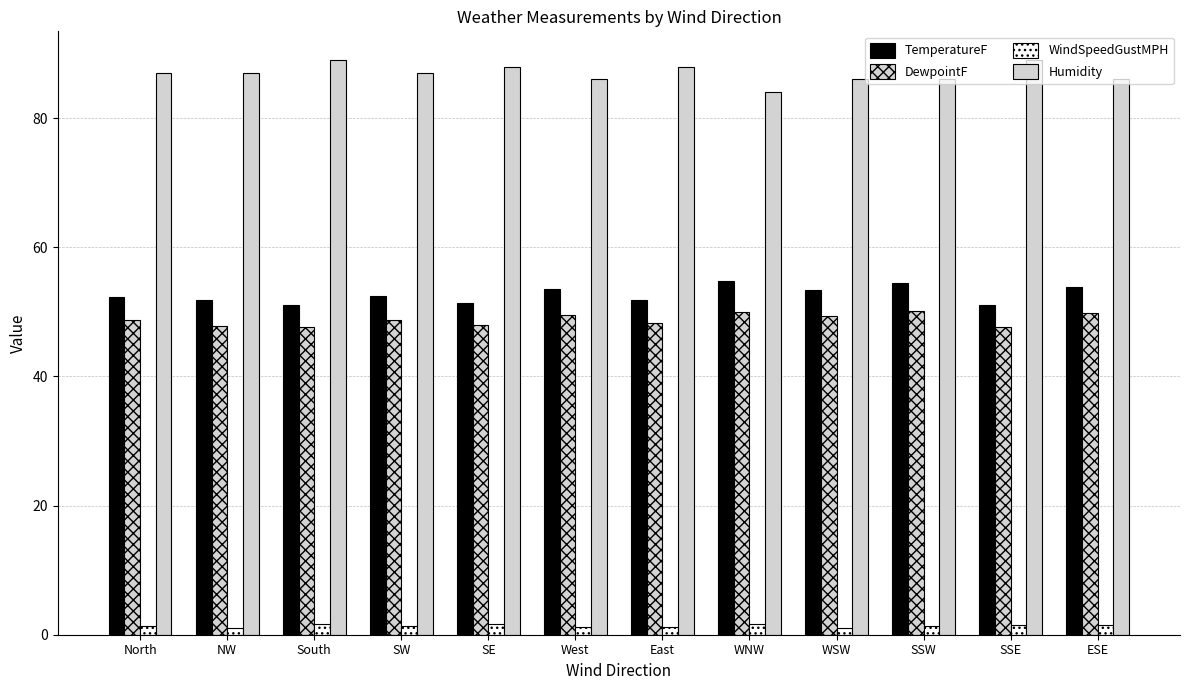

What is the spread (max minus min) of values at West?

84.8